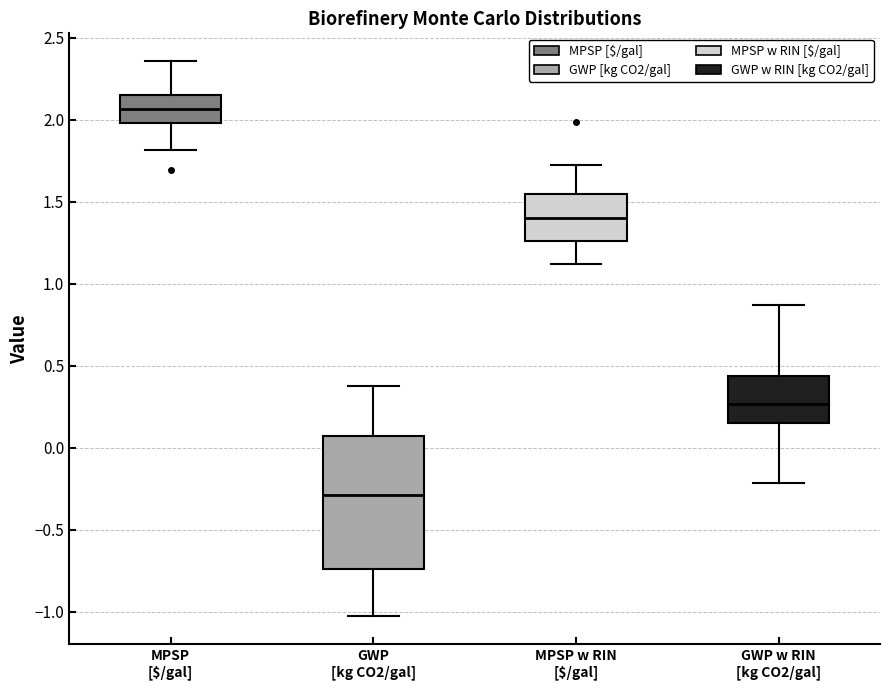

Which box's median line is the highest?

MPSP [$/gal]